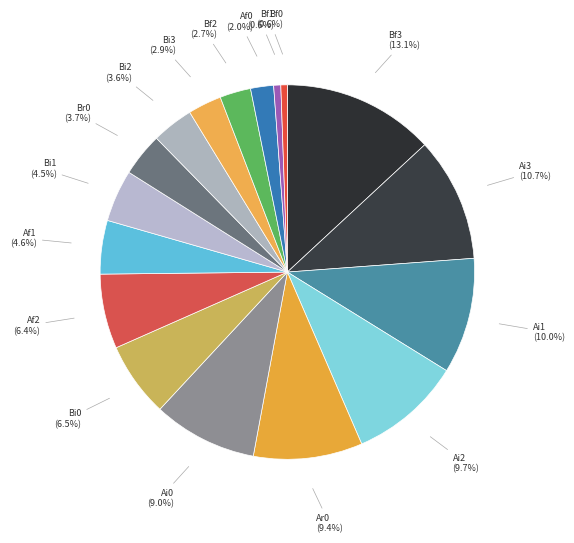

How many segments does this pie chart have?

17